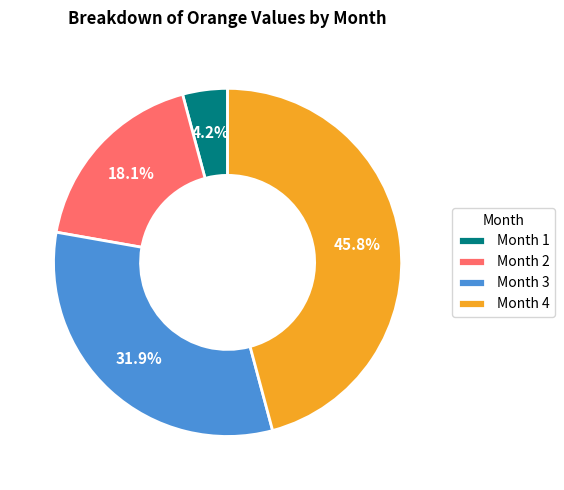

Rank the categories by value from highest to lowest.

Month 4, Month 3, Month 2, Month 1